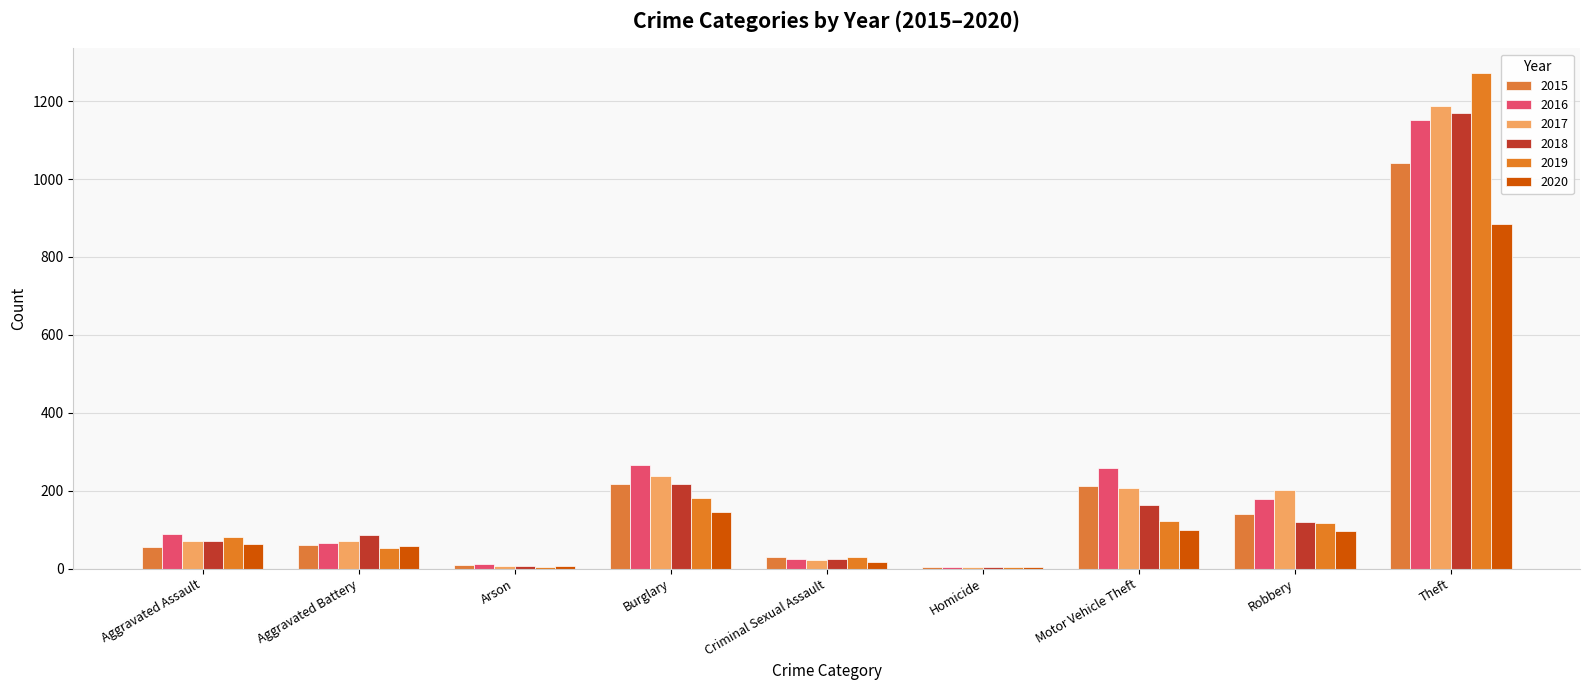

Which category has the lowest value in the 2018 series?

Homicide